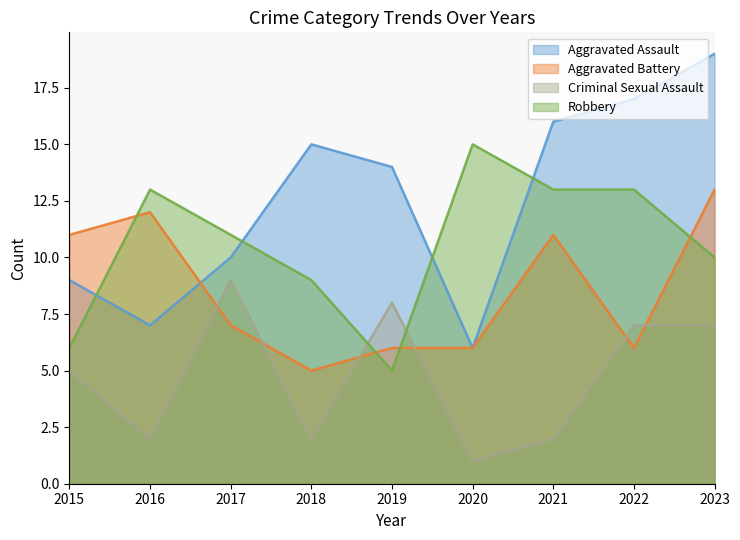

How many data points in Aggravated Battery are less than 7?

4